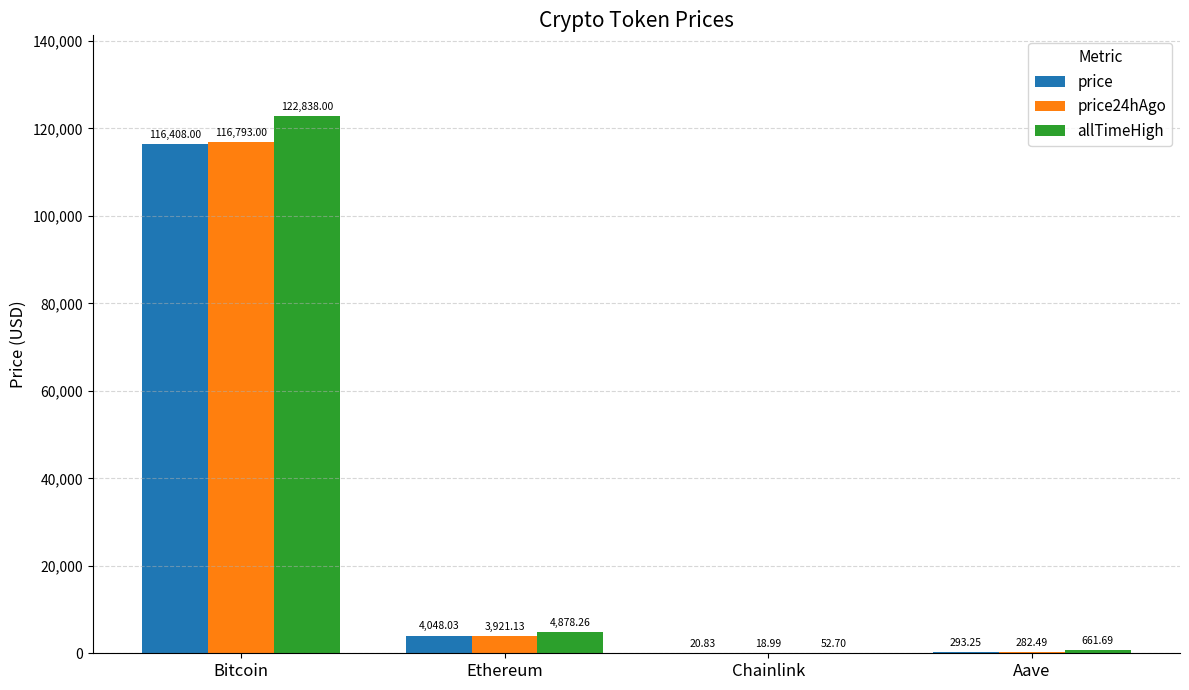

Does the chart contain stacked bars?

No